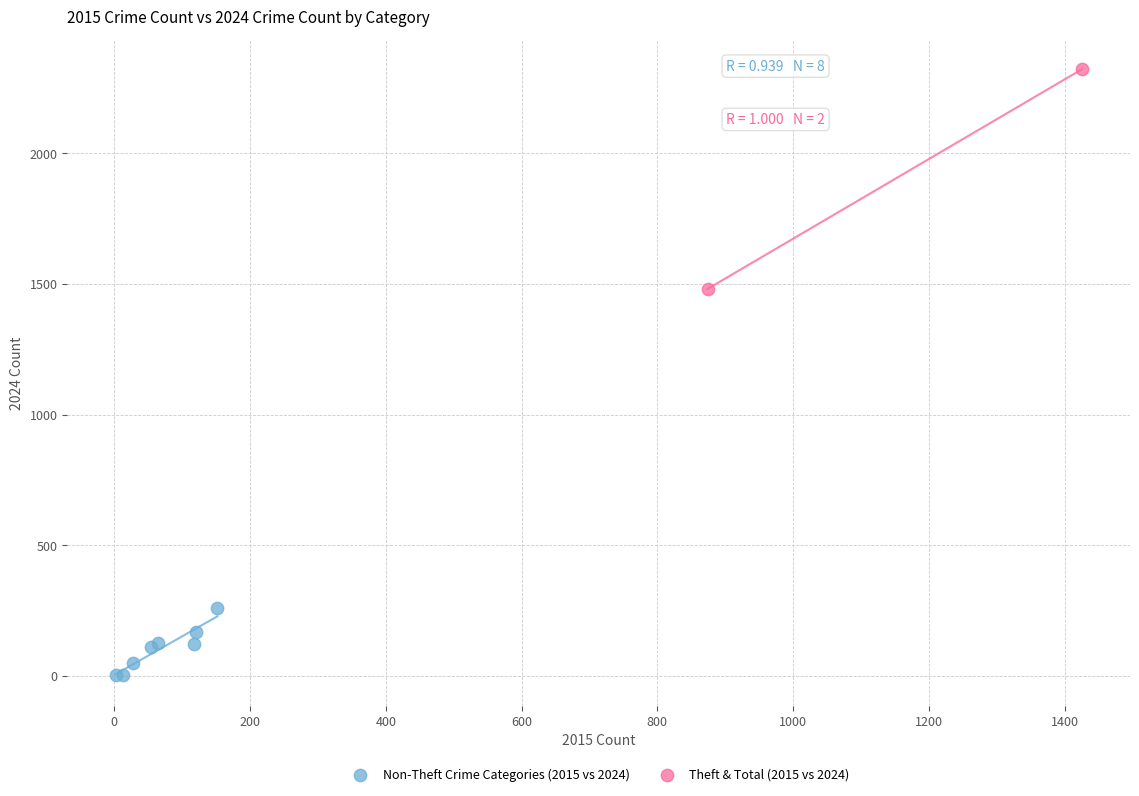

What are all the series names shown in the legend?

Non-Theft Crime Categories (2015 vs 2024), Theft & Total (2015 vs 2024)